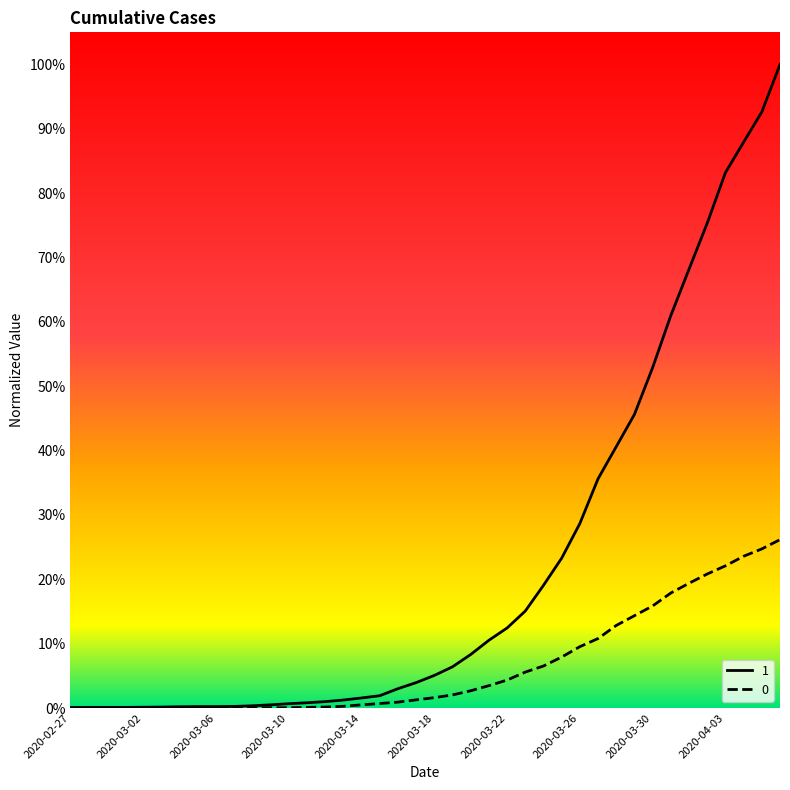

Is this an area chart (filled region under the line)?

No